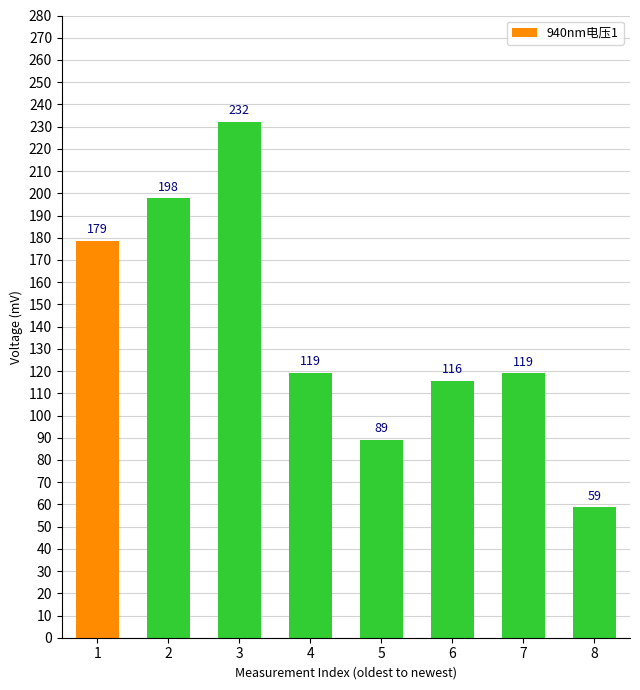

What is the average value?

138.8